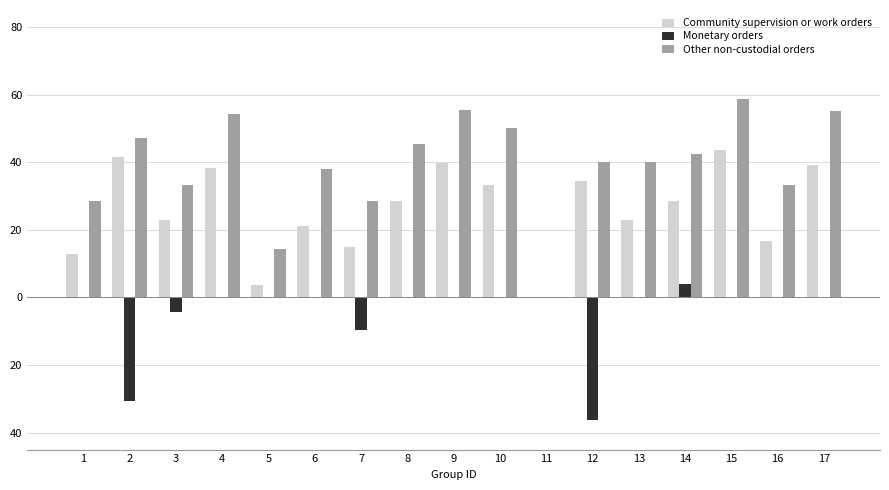

At how many categories does at least one series exceed 0?

16